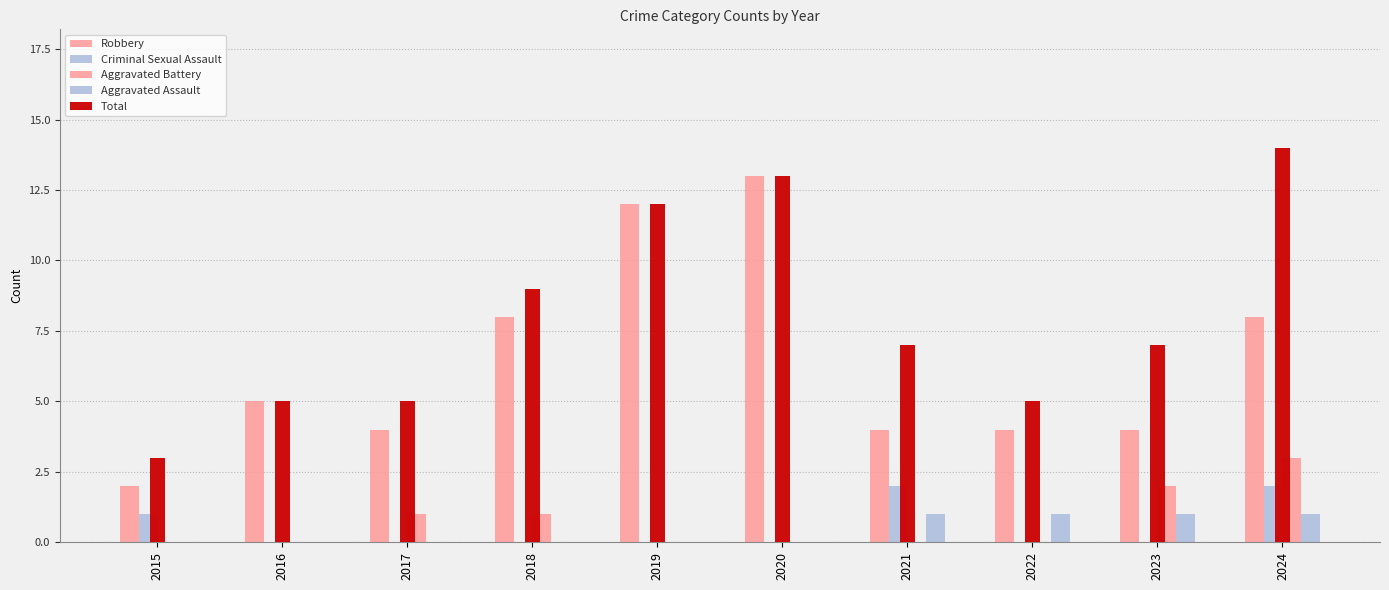

At how many categories does at least one series exceed 10?

3